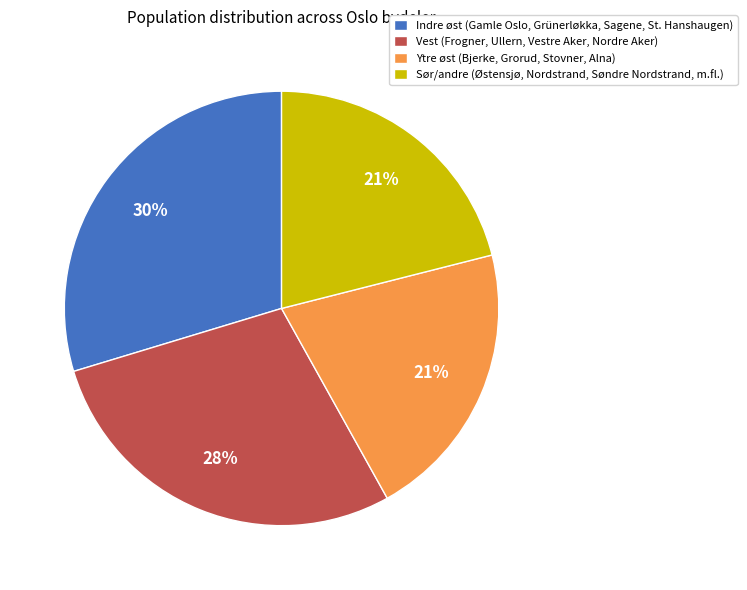

How many segments does this pie chart have?

4